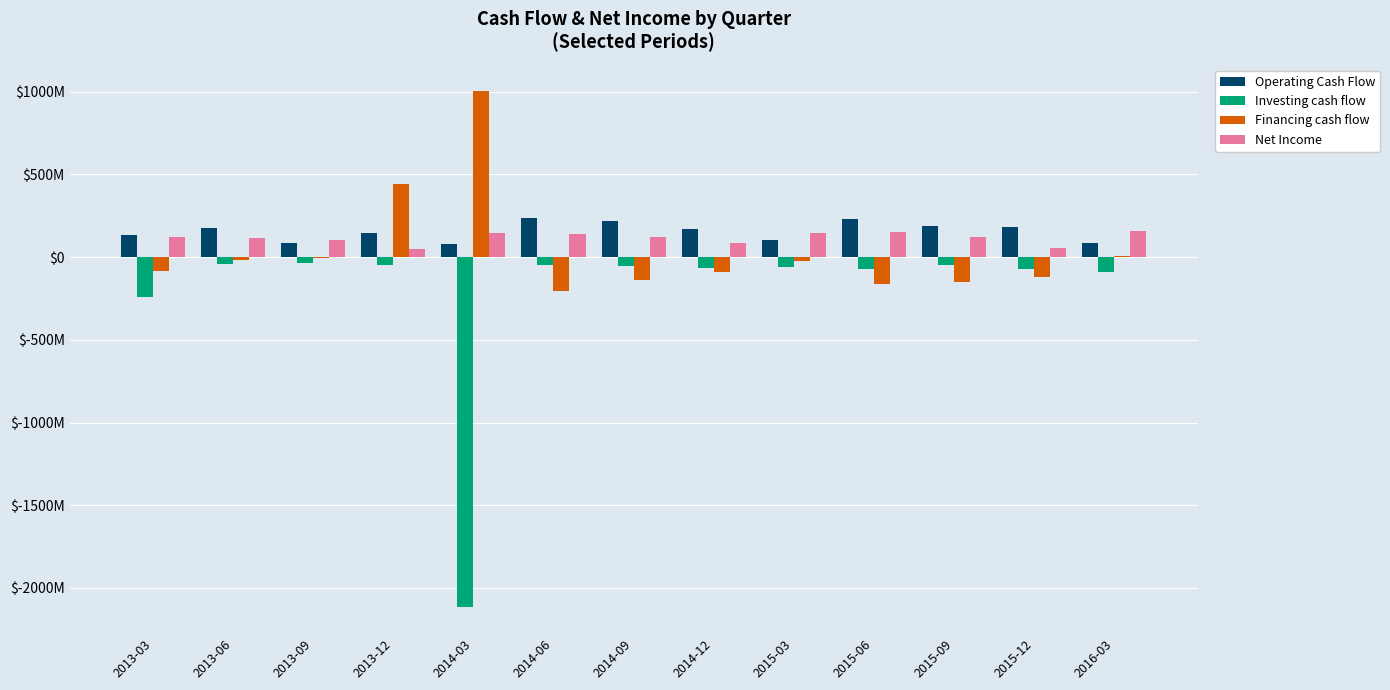

What are all the series names shown in the legend?

Operating Cash Flow, Investing cash flow, Financing cash flow, Net Income